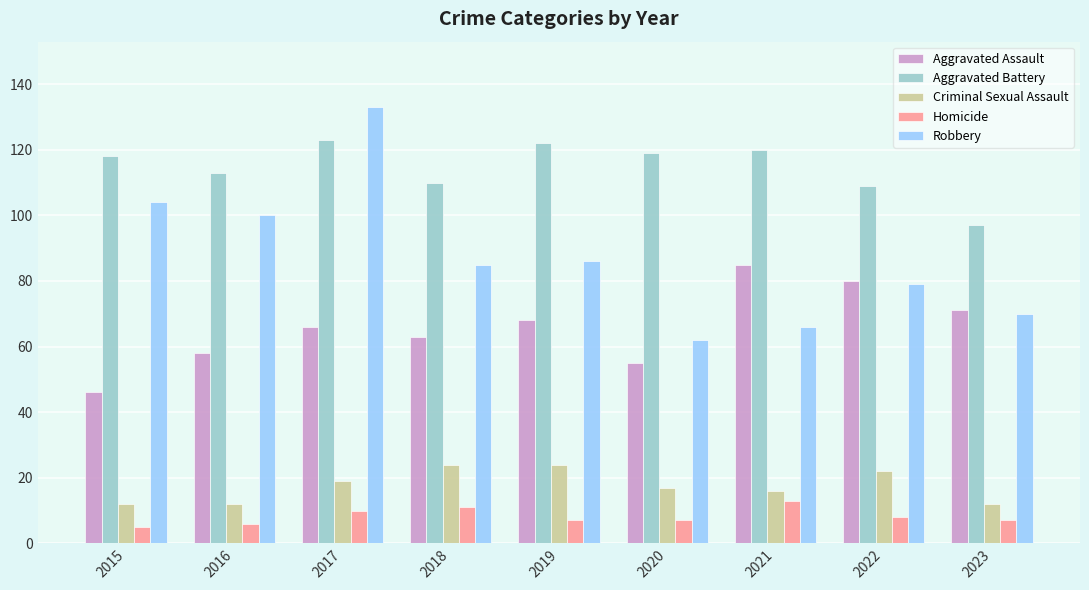

The value of Robbery at 2022 is 79. True or false?

True